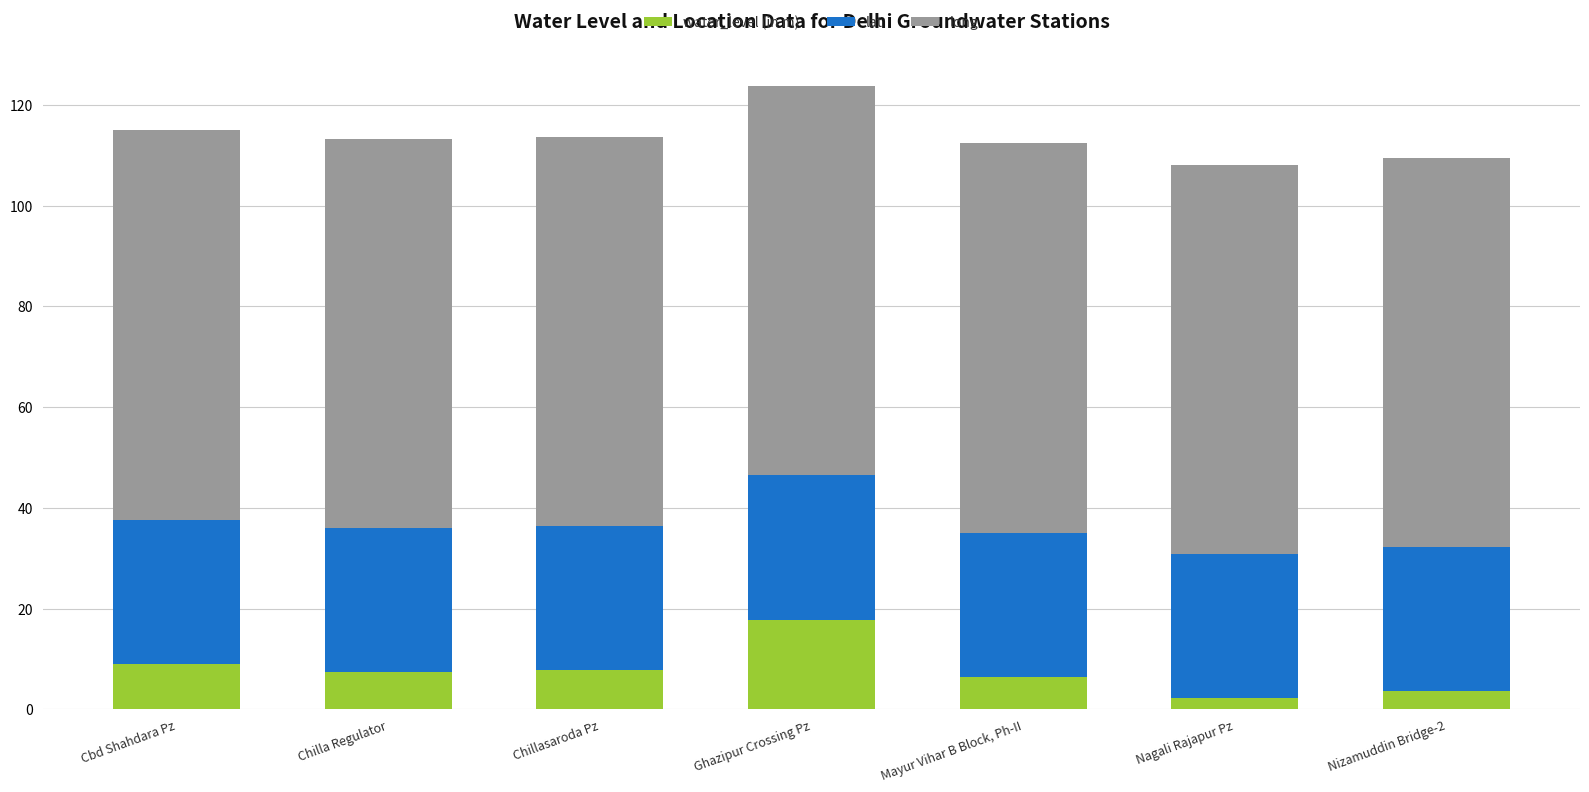

Does the chart contain any negative values?

No